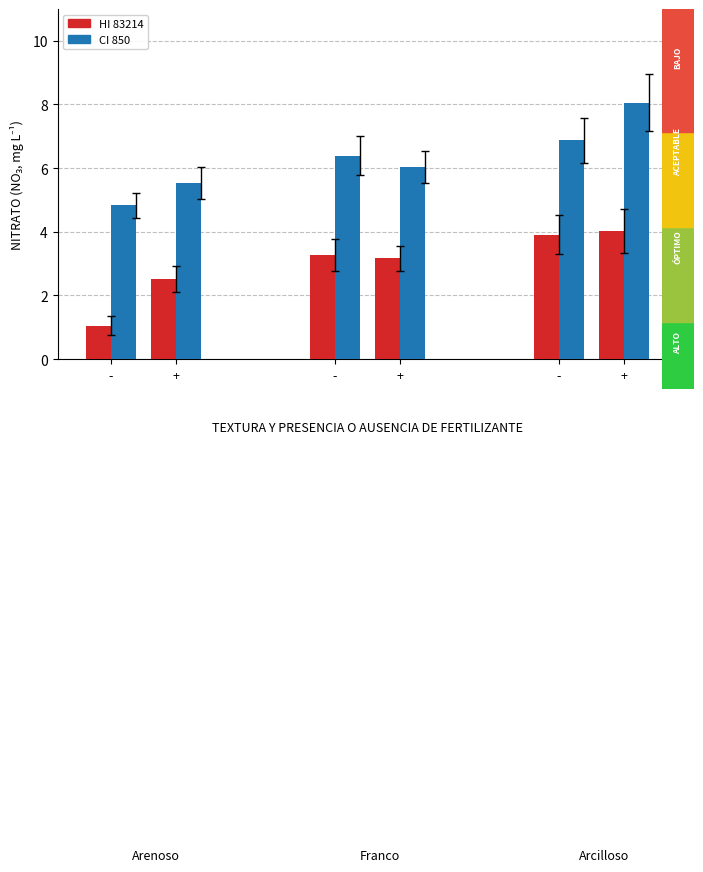

What is the smallest value displayed?

1.0